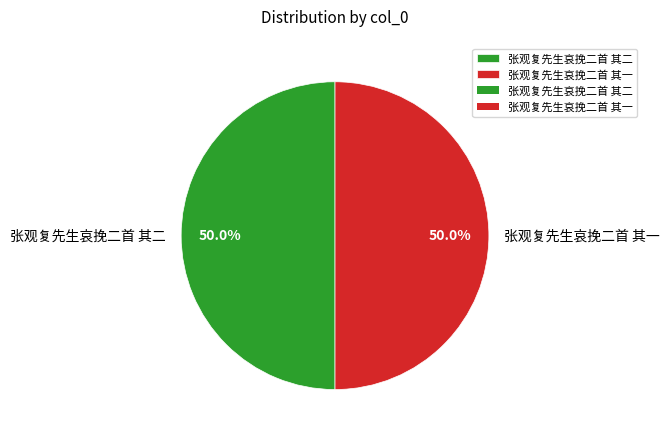

To the nearest percent, what percentage of the pie is 张观复先生哀挽二首 其一?

50%